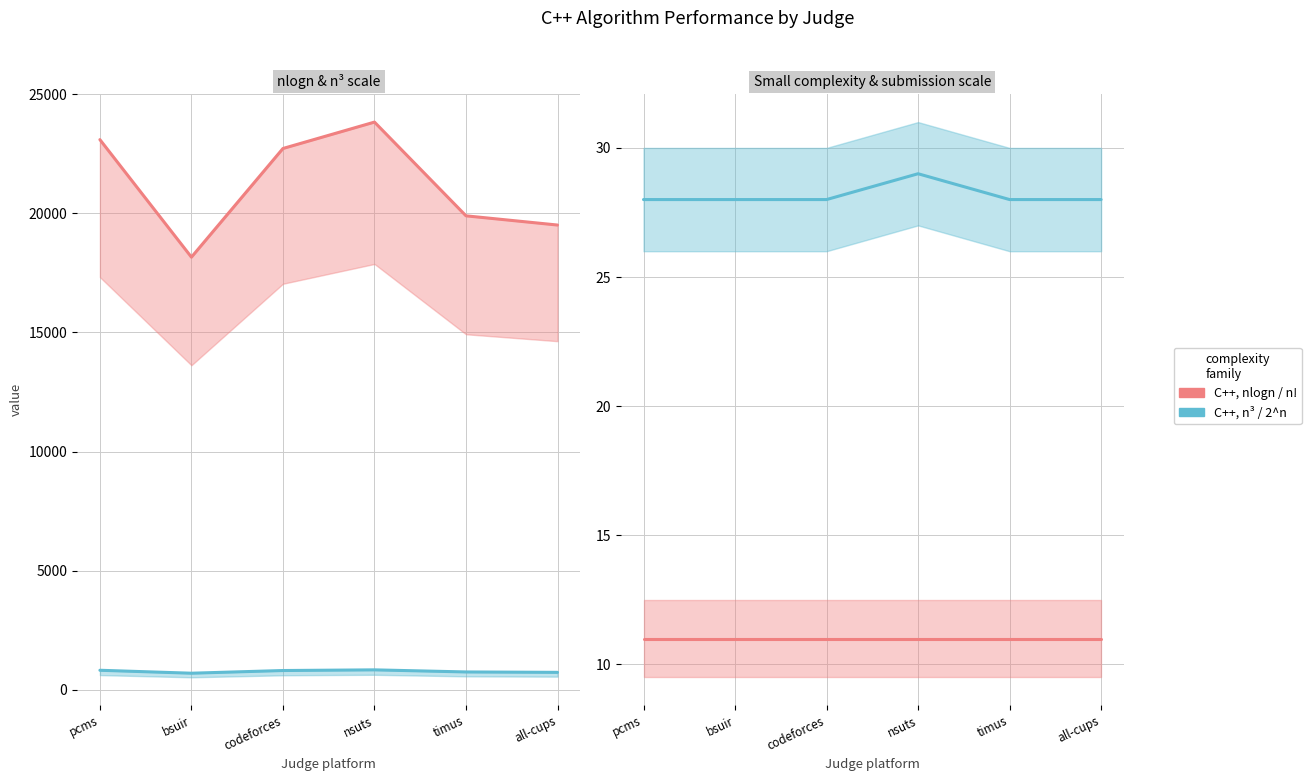

True or false: C++, n³ and C++, nlogn cross at least once.

False